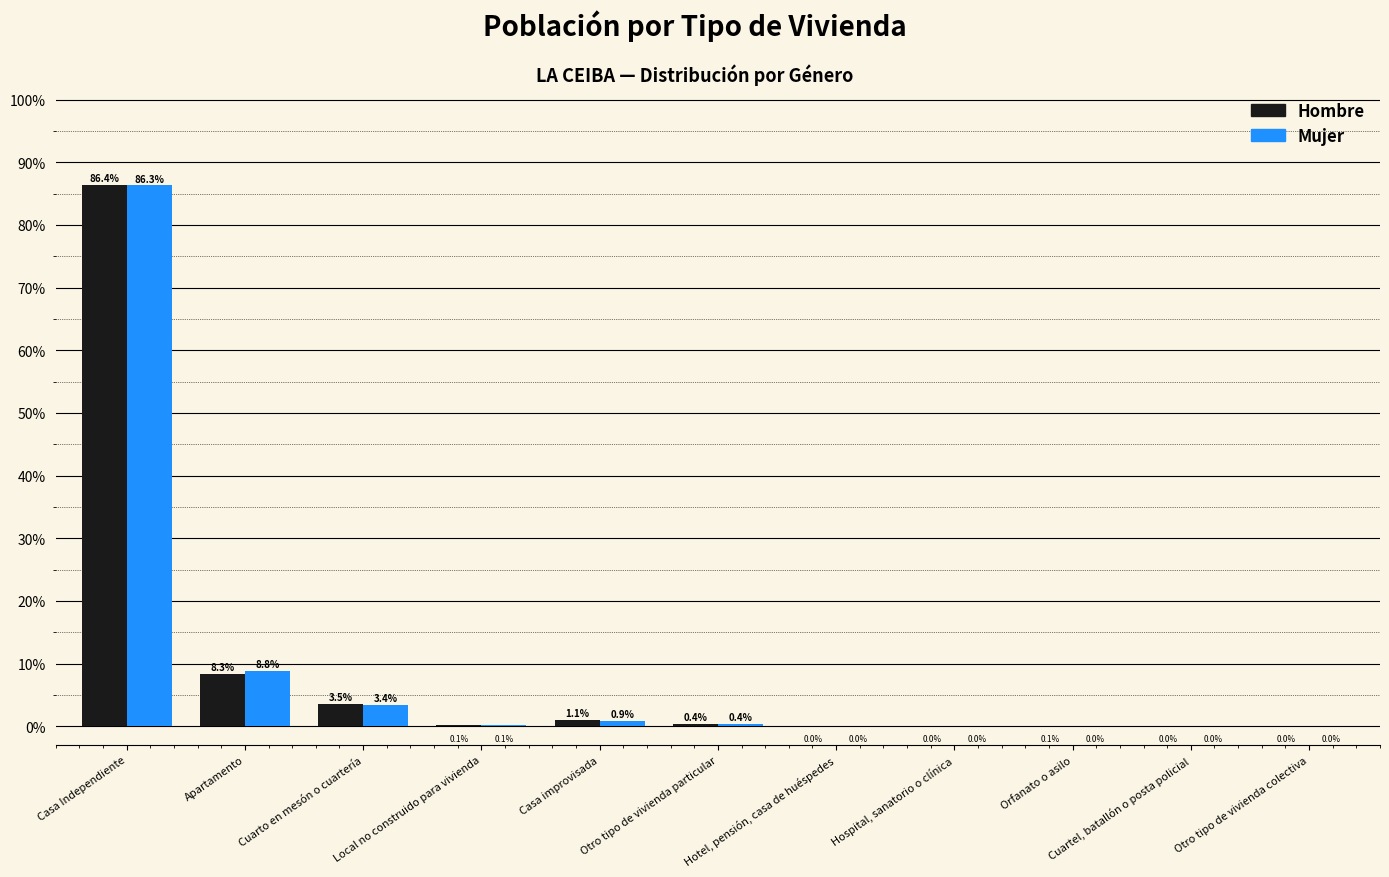

What is the maximum value shown in the chart?

86.4